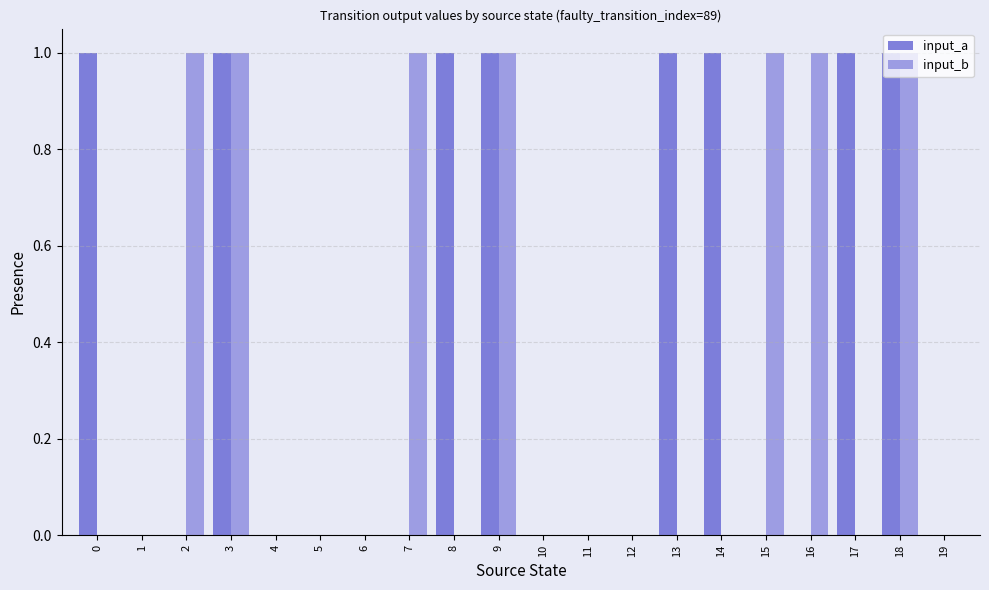

Between 3 and 13, which series saw the biggest shift?

input_b